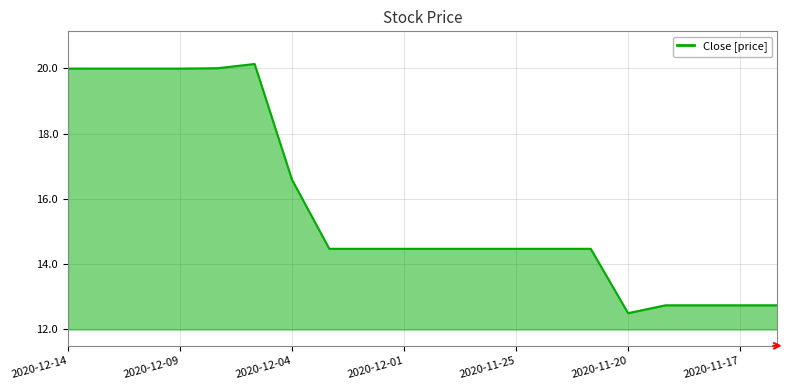

What is the sum of all values?

315.9